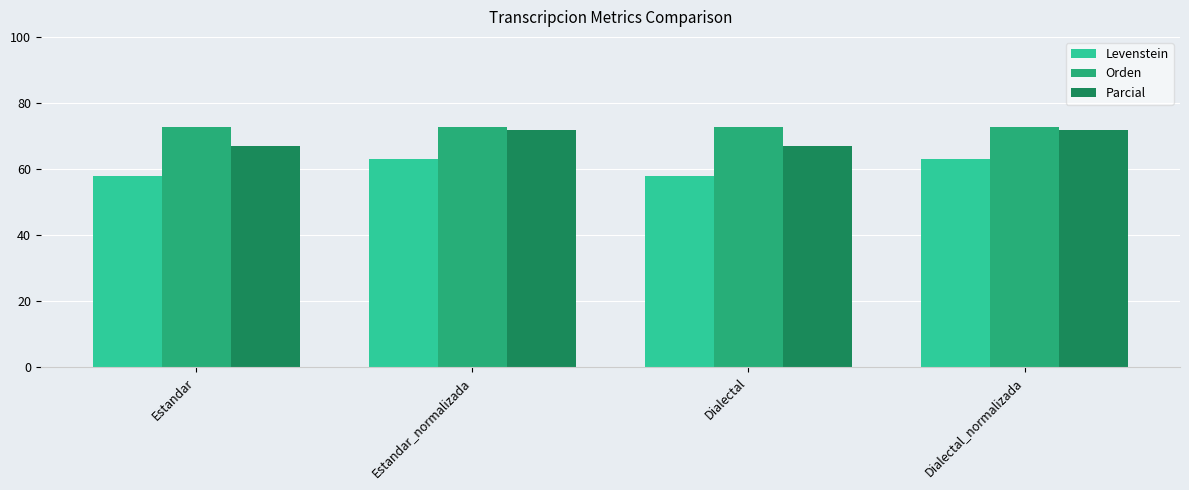

What is the difference between the second highest and second lowest values in the Orden series?

0.1